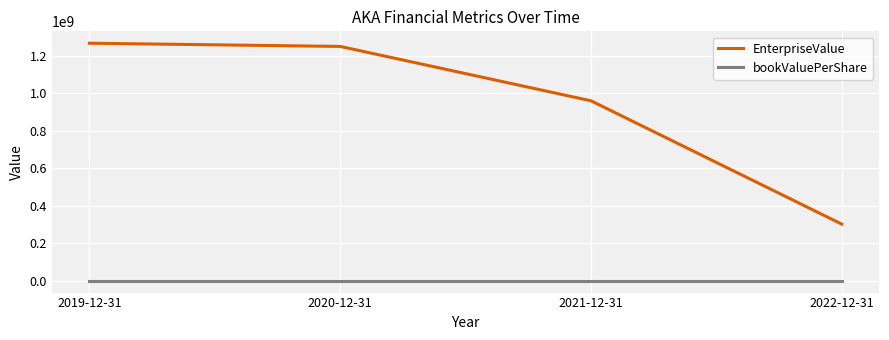

How many categories are shown in the chart?

4